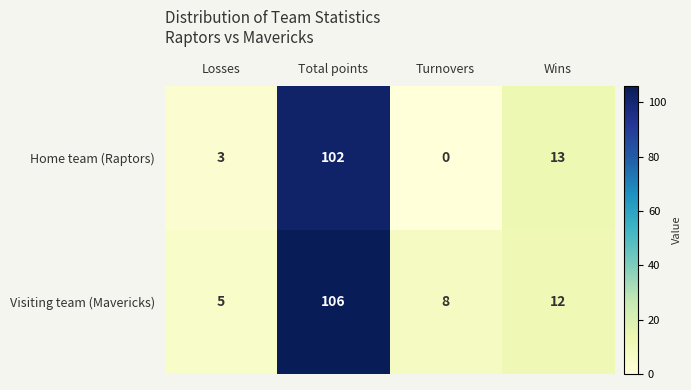

Is the value of Home team (Raptors) at Losses greater than the value of Visiting team (Mavericks) at Wins?

No